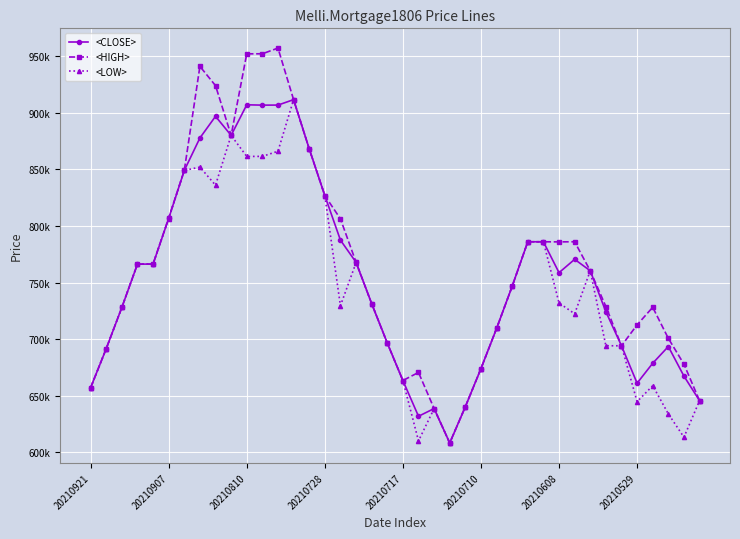

What is the difference between the second highest and minimum values in the <LOW> series?

271806